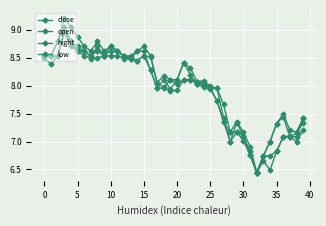

What is the label of the 13th point from the left?

12